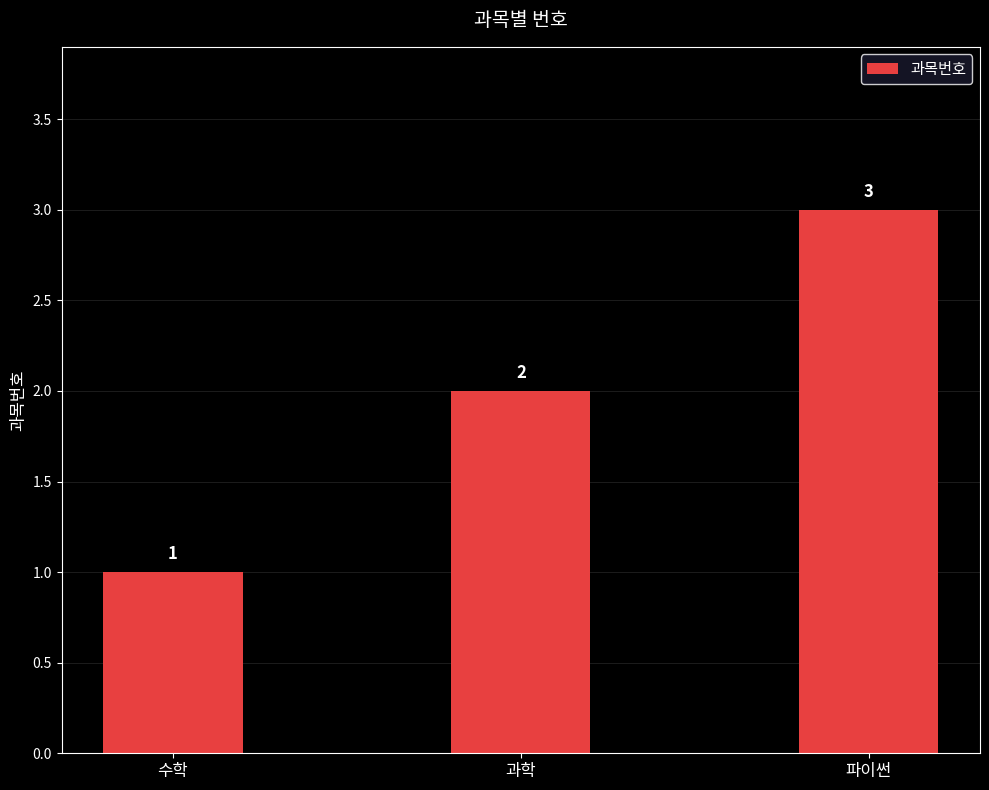

The value at 파이썬 is 3. True or false?

True